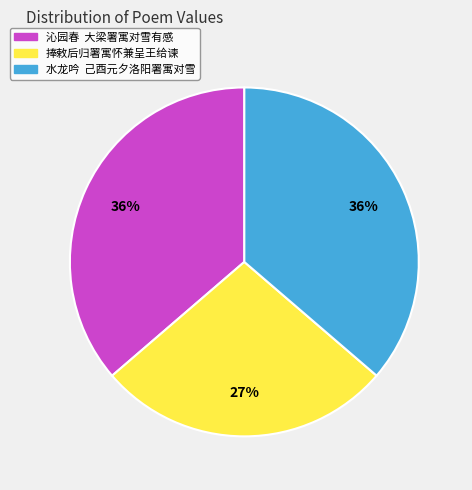

Which category has the smallest portion of the pie?

捧敕后归署寓怀兼呈王给谏